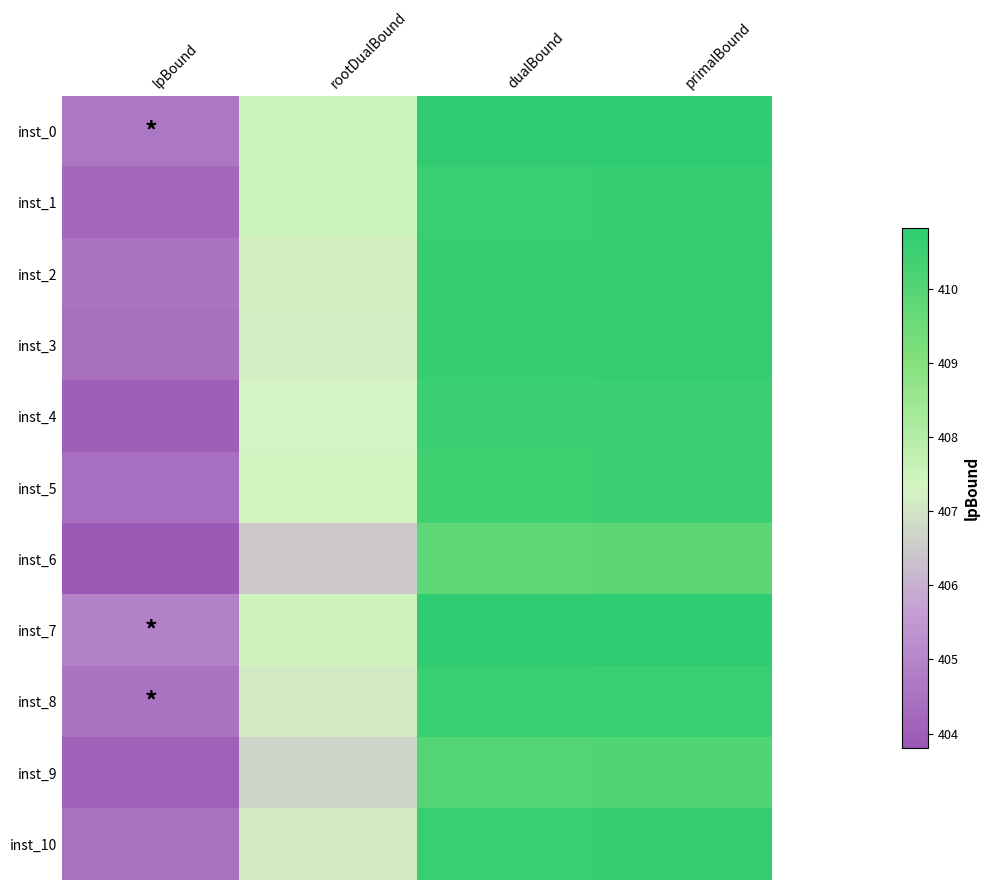

What is the difference between the highest and lowest values at dualBound?

1.0